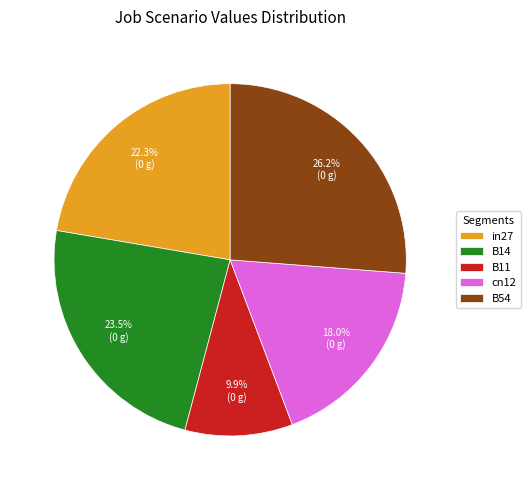

Rank the categories by value from lowest to highest.

B11, cn12, in27, B14, B54